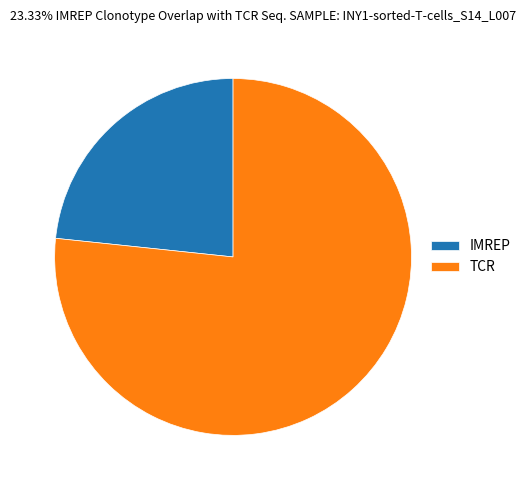

Is it true that TCR is 70% of the pie?

False